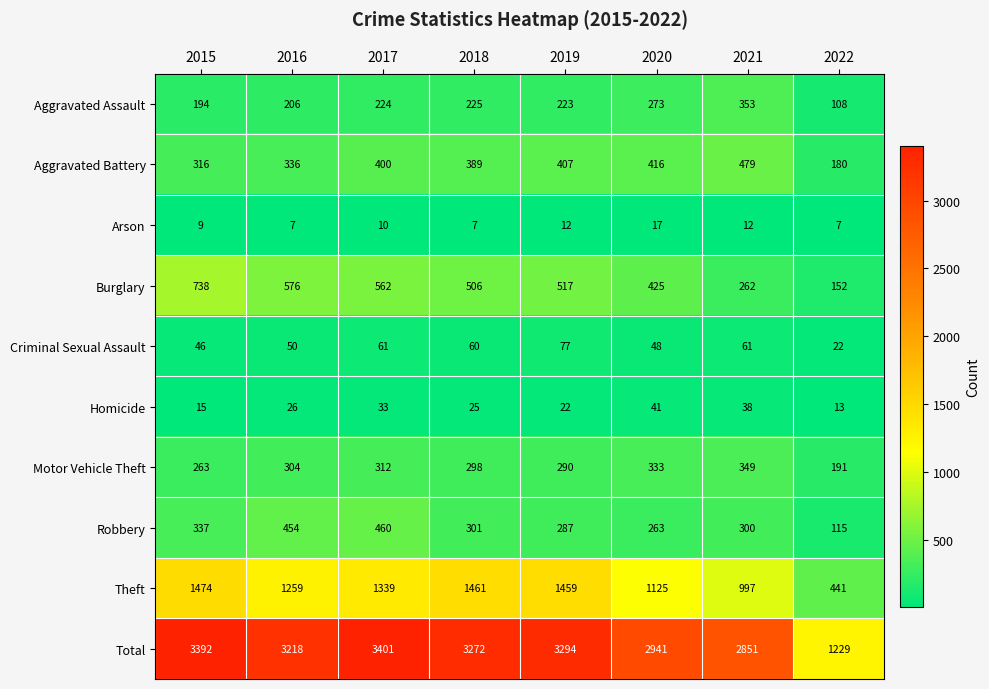

What is the total value across all series at 2017?

6802